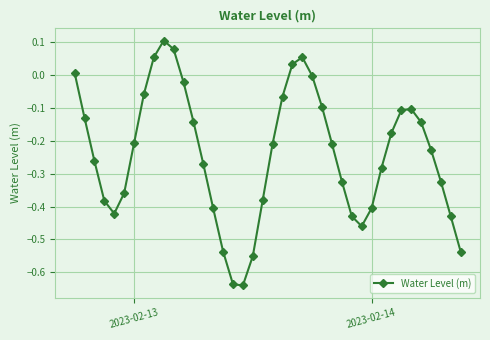

True or false: there are more than 2 points higher than both neighbors.

True